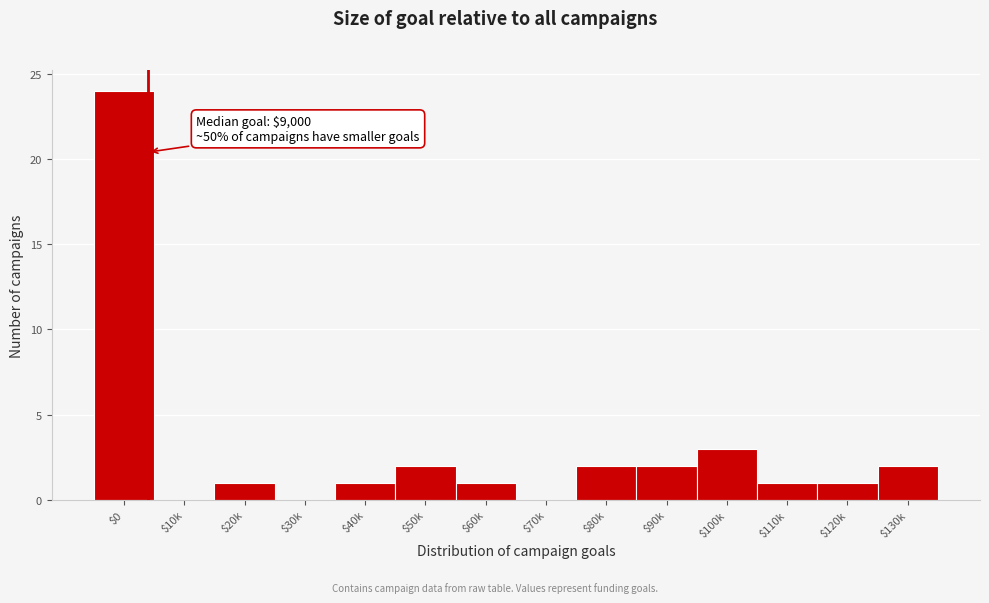

Which label corresponds to the largest value in the chart?

$0